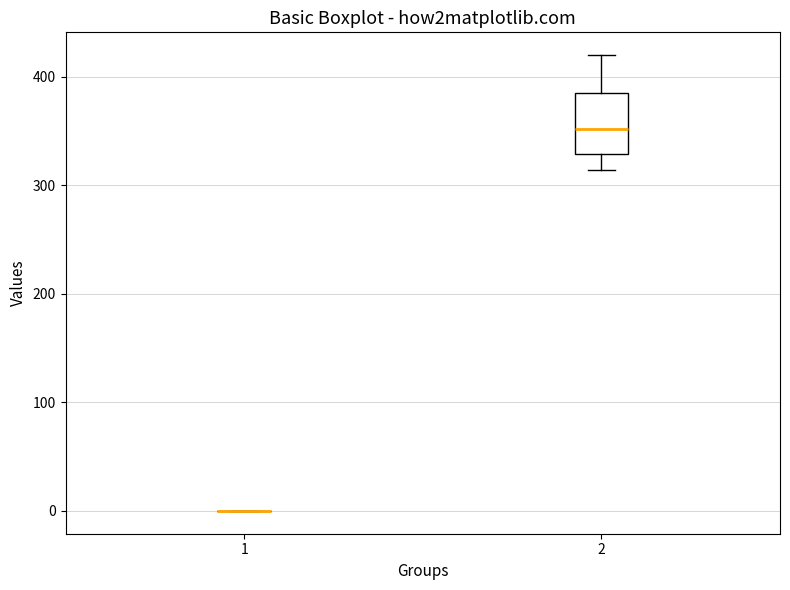

Which box is the tallest, from its lower edge to its upper edge?

2